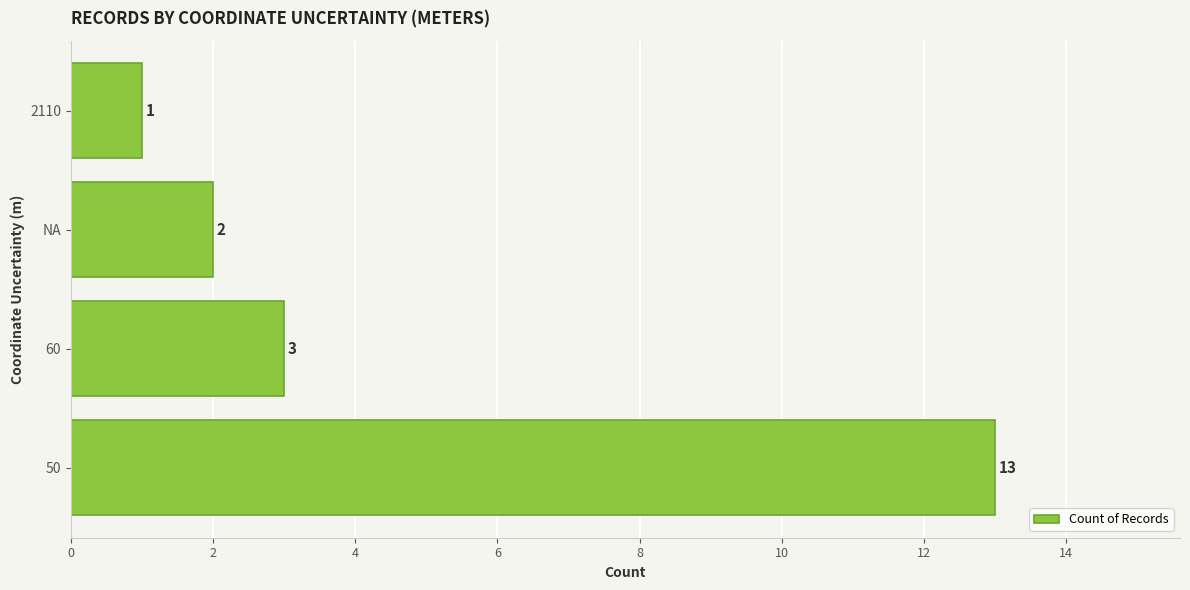

How many bars are there in total?

4